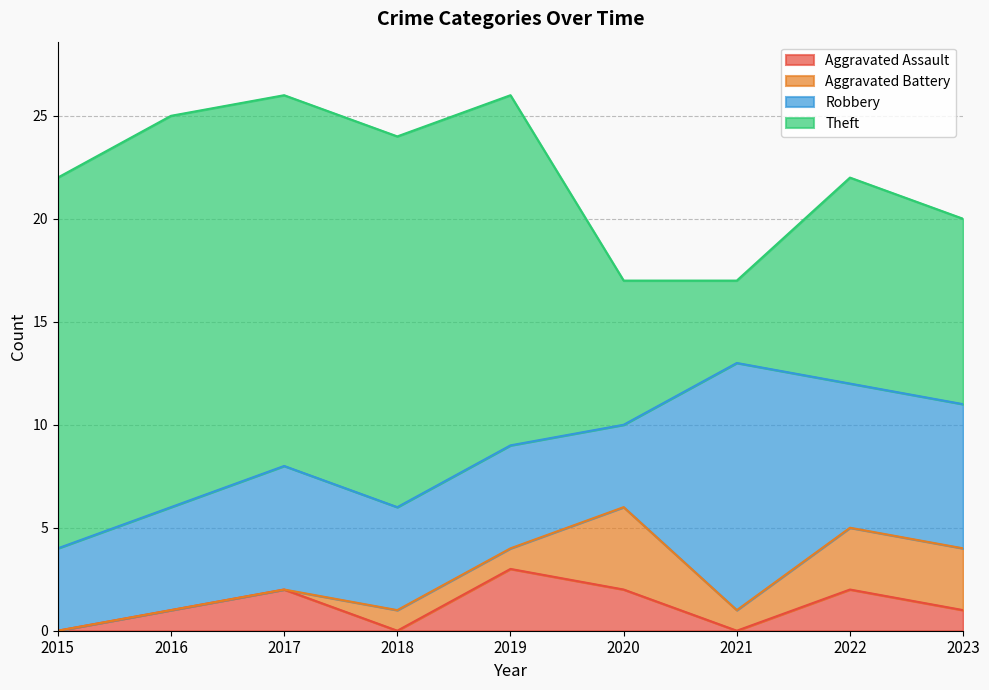

What value does the Robbery series have at 2017?

6